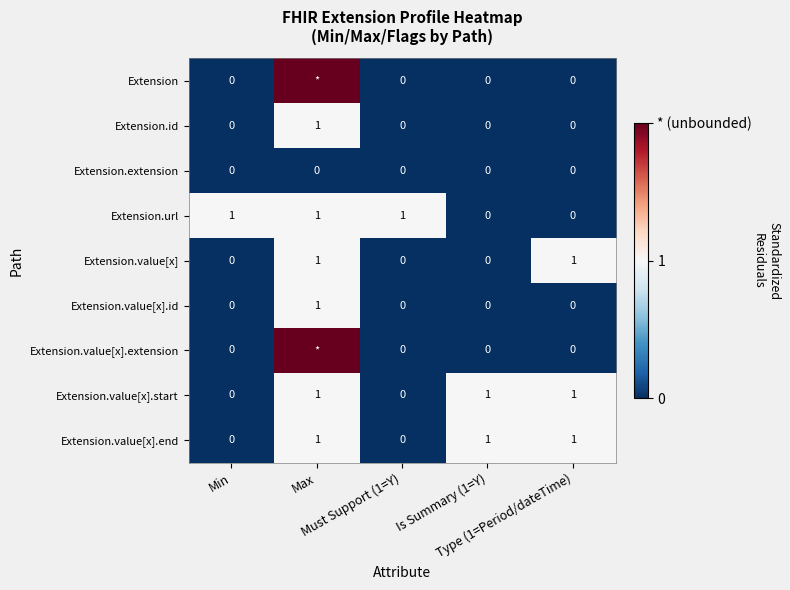

Is it true that Extension.value[x].id equals 0 at Type (1=Period/dateTime)?

True